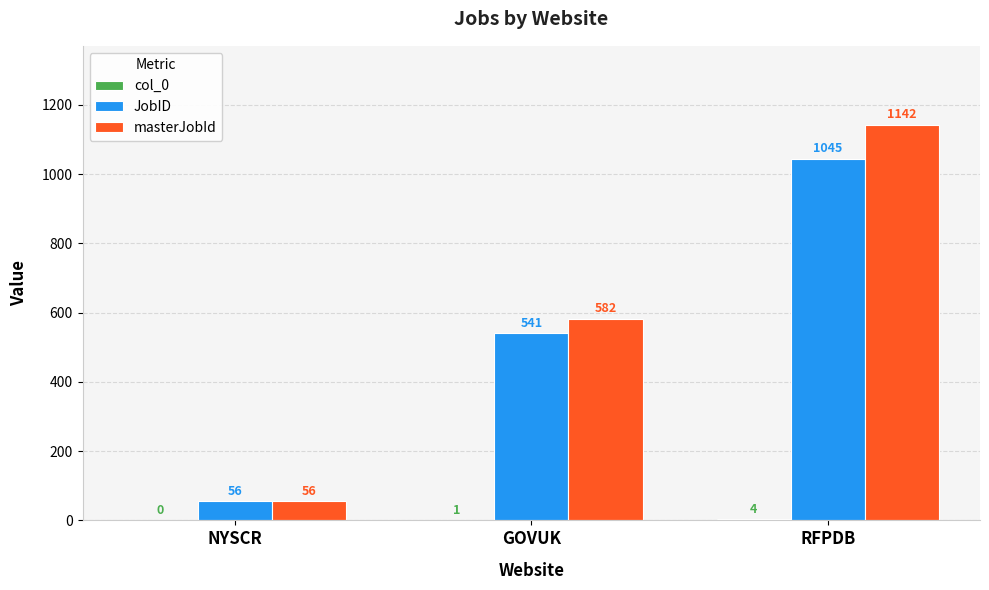

The masterJobId series shows 1142 at RFPDB. True or false?

True